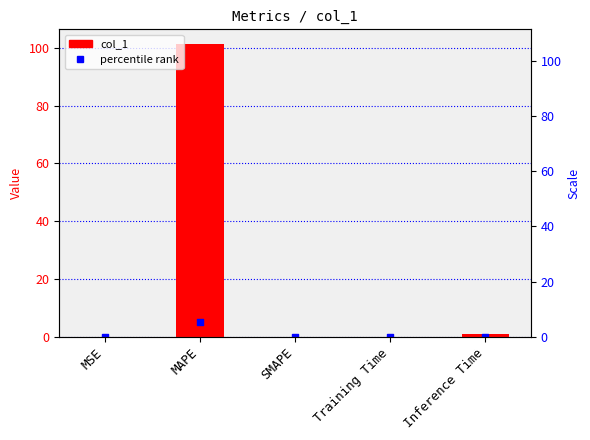

What is the total value across all series at MAPE?

106.4